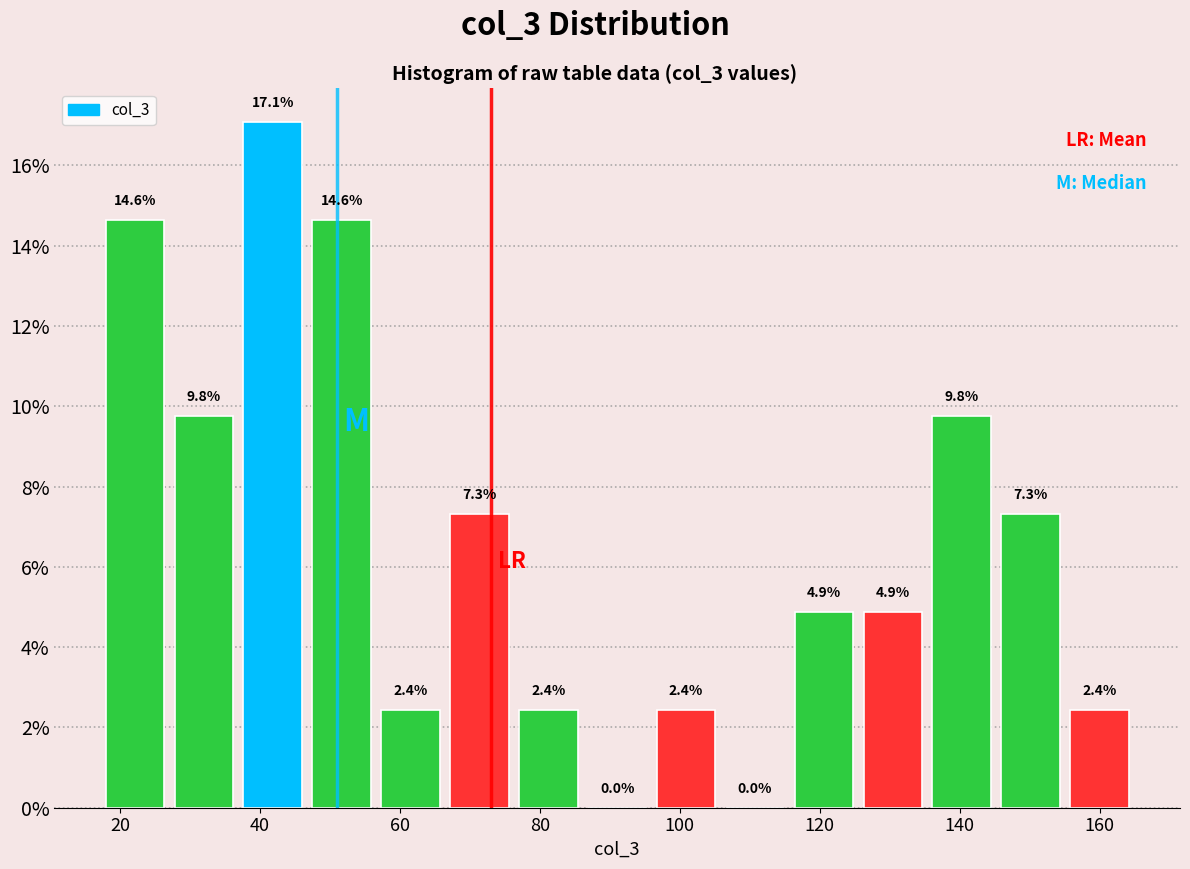

Reading left to right, transcribe this chart: for each bar, give the range it covers on the x-axis and its height. The bar edges are not printed on the chart, so give them approximately, as read against the axis.

18 to 28: 14.6
28 to 36: 9.8
36 to 46: 17.1
46 to 56: 14.6
56 to 66: 2.4
66 to 76: 7.3
76 to 86: 2.4
86 to 96: 0.0
96 to 106: 2.4
106 to 116: 0.0
116 to 126: 4.9
126 to 136: 4.9
136 to 146: 9.8
146 to 156: 7.3
156 to 164: 2.4